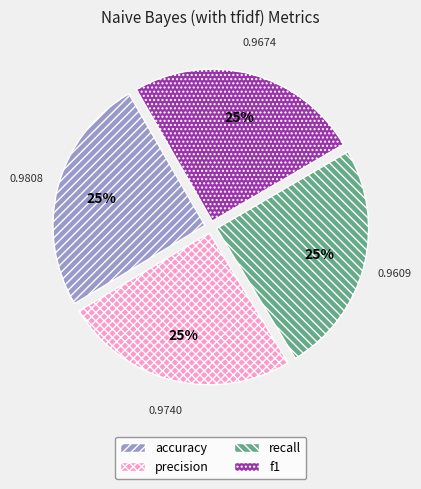

Is f1 the majority of the pie?

No